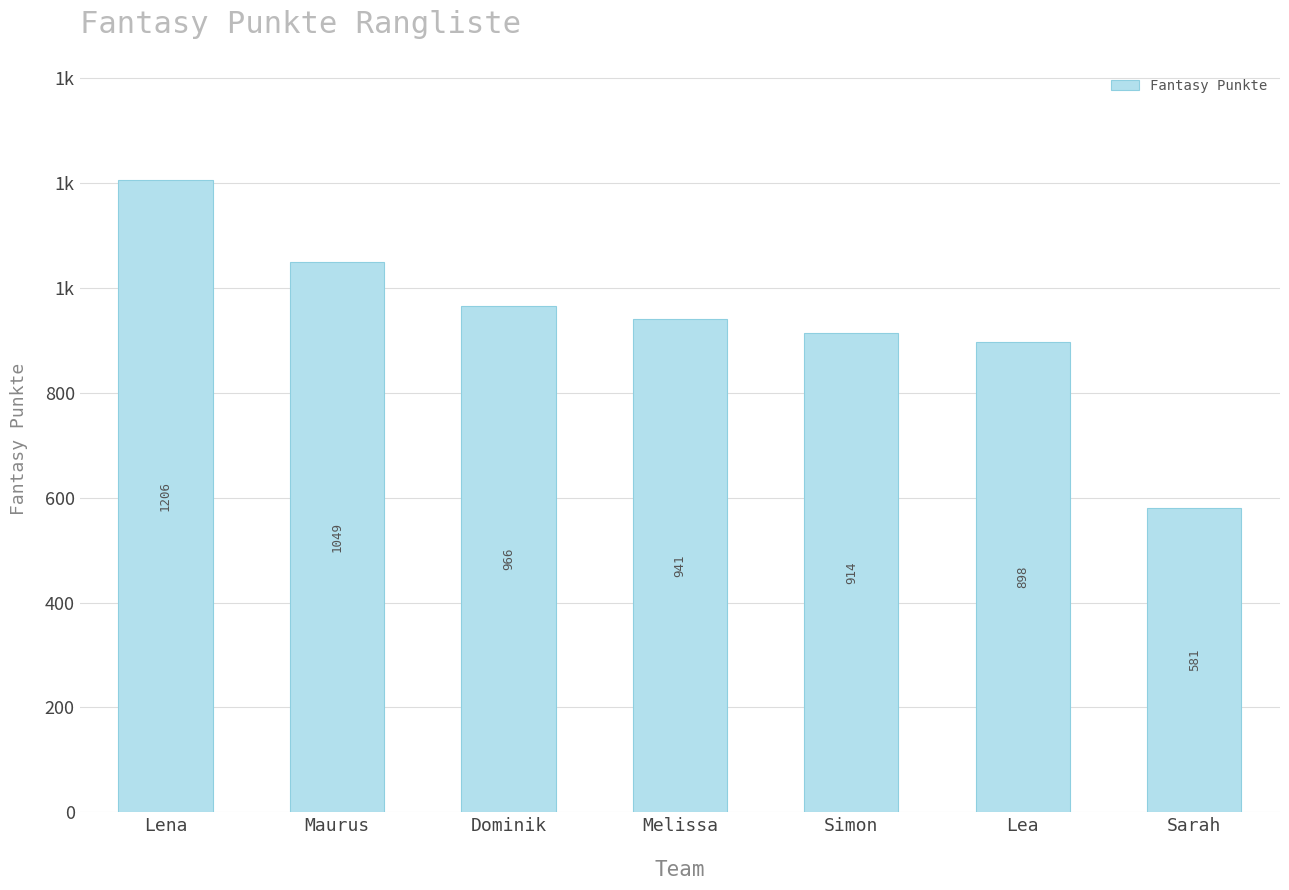

True or false: the data shows 1416 at Melissa.

False